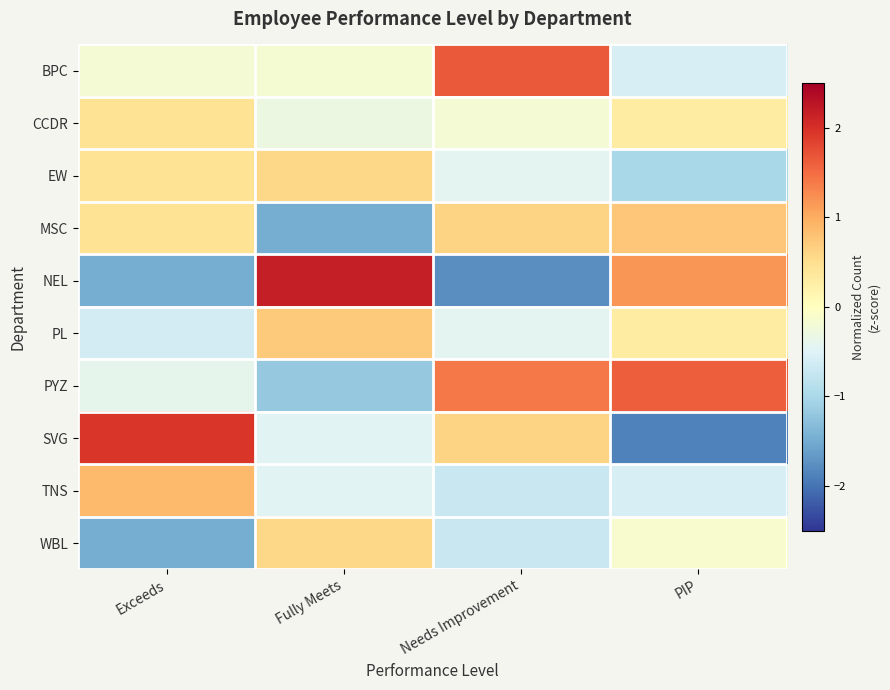

At Fully Meets, list the series in order from smallest to largest.

MSC, PYZ, SVG, TNS, CCDR, BPC, EW, WBL, PL, NEL